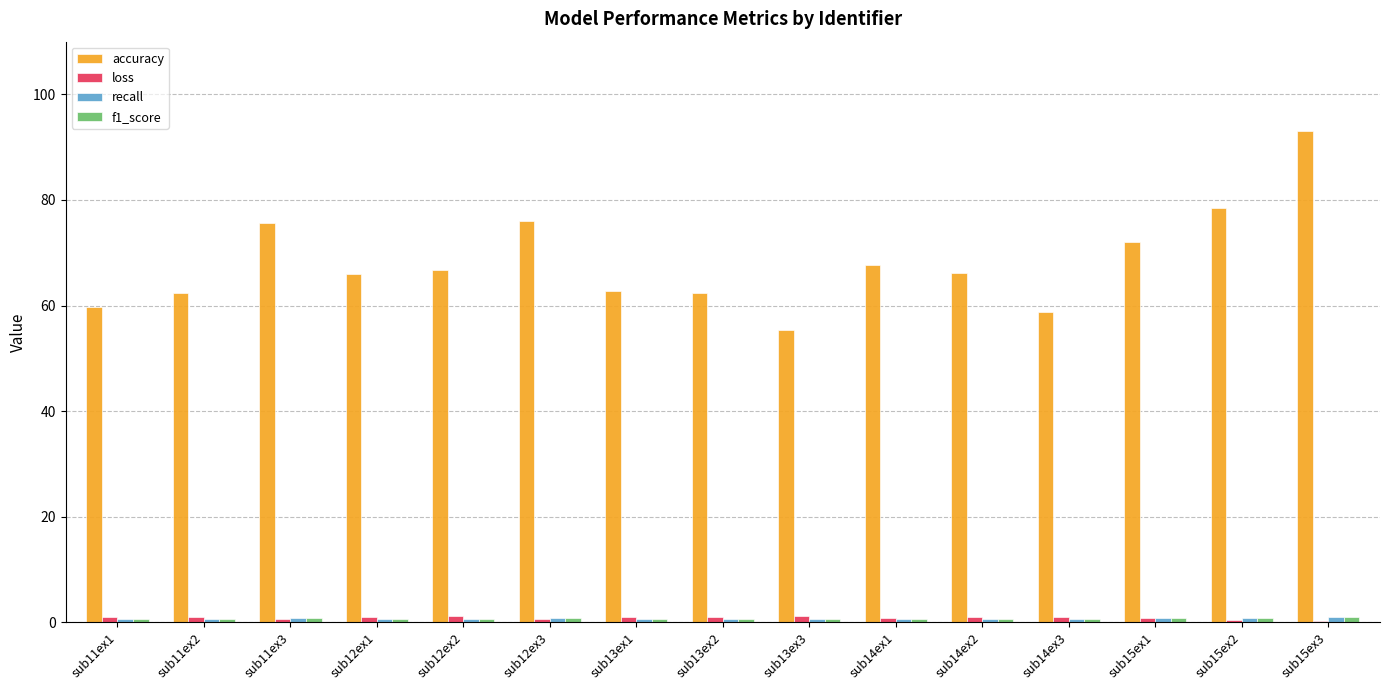

The loss series shows 0.6 at sub11ex3. True or false?

True